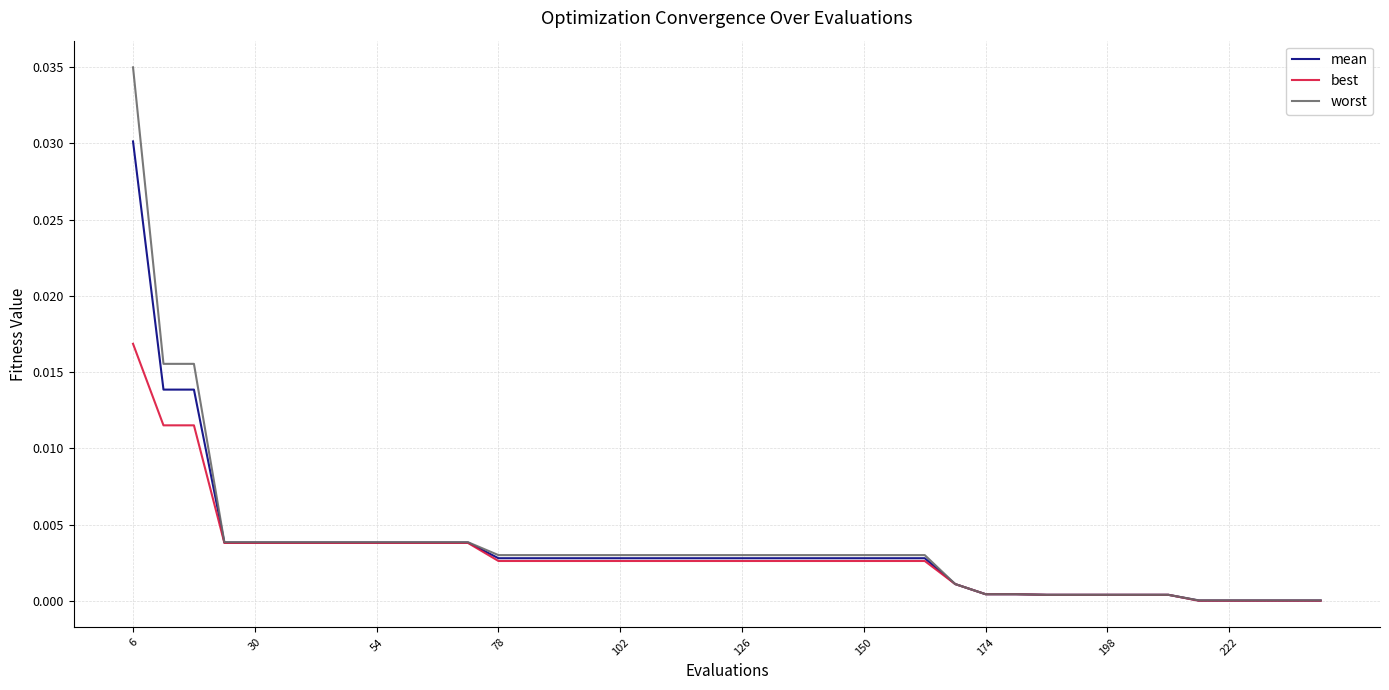

List the series in order of their peak value, lowest first.

best, mean, worst